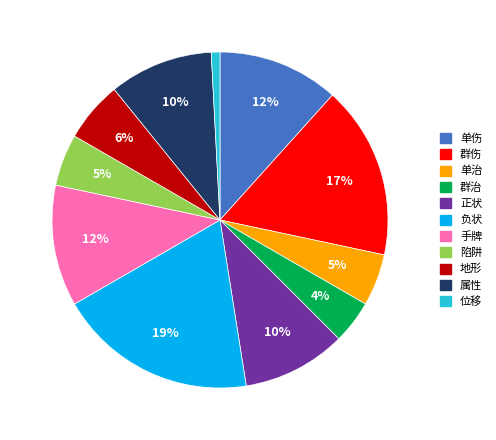

To the nearest percent, what portion does 群伤 represent?

17%